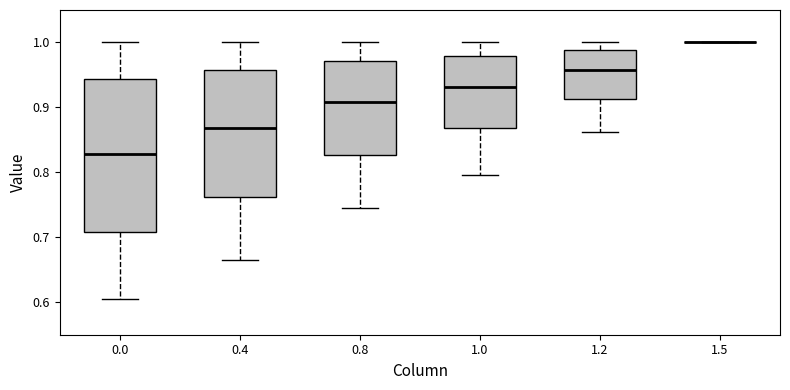

Which box is the tallest, from its lower edge to its upper edge?

0.0